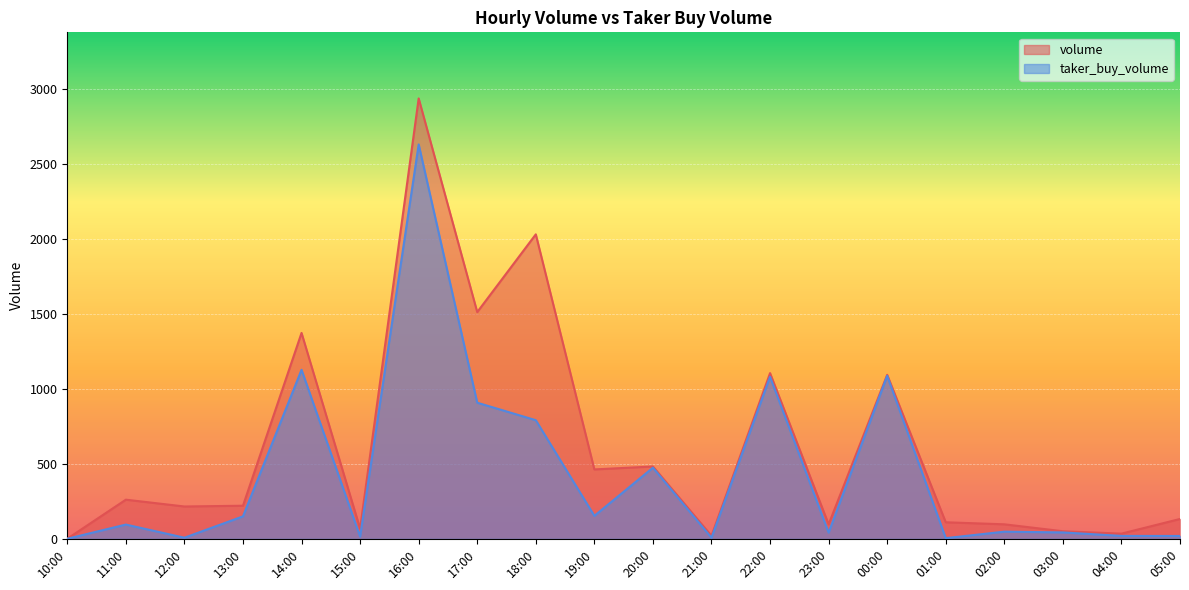

What is the label of the 12th point from the left?

21:00